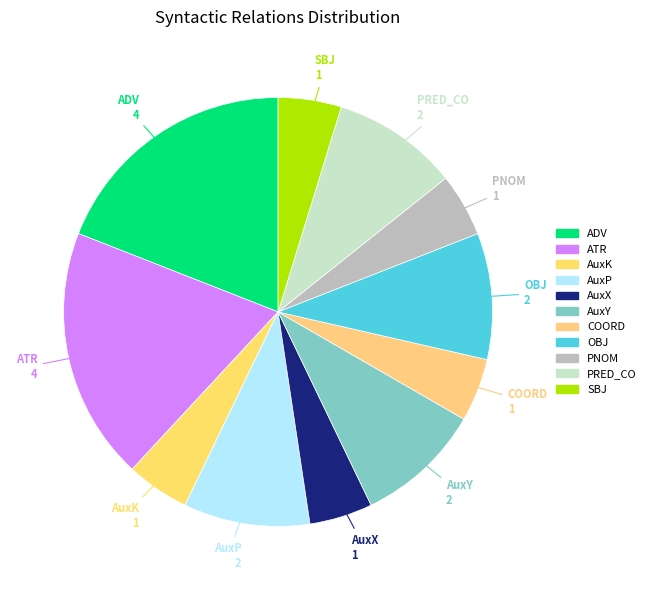

Combined, do COORD and AuxY account for over 50%?

No